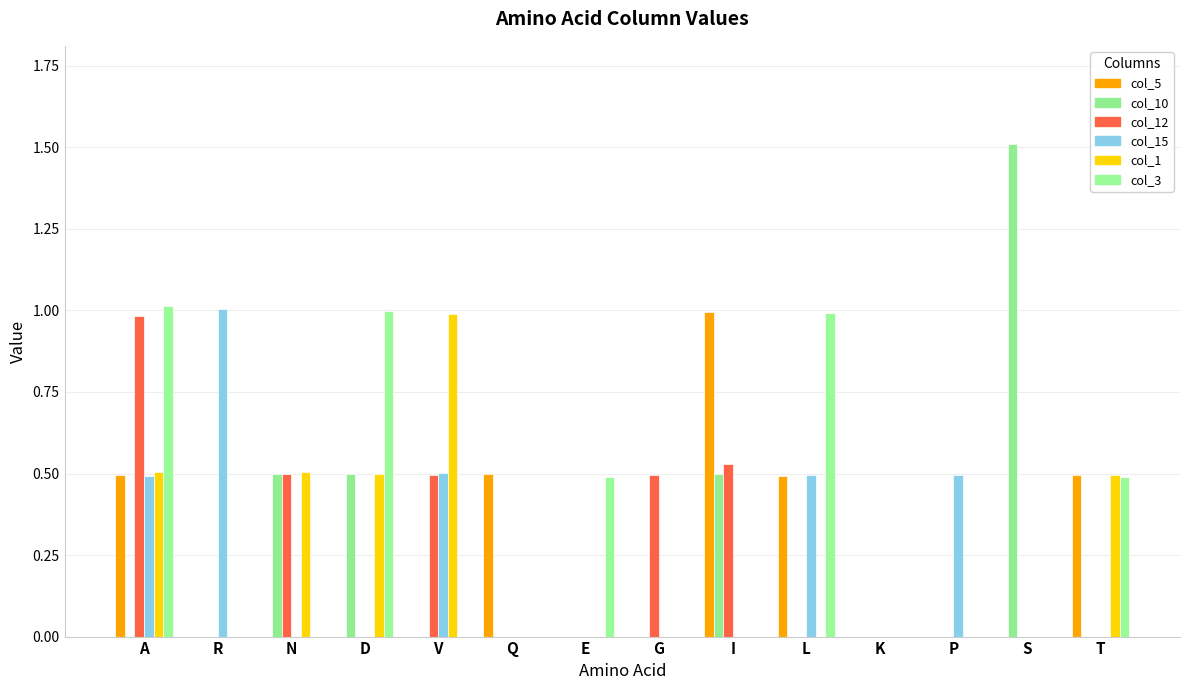

What is the label of the 13th bar from the left?

S